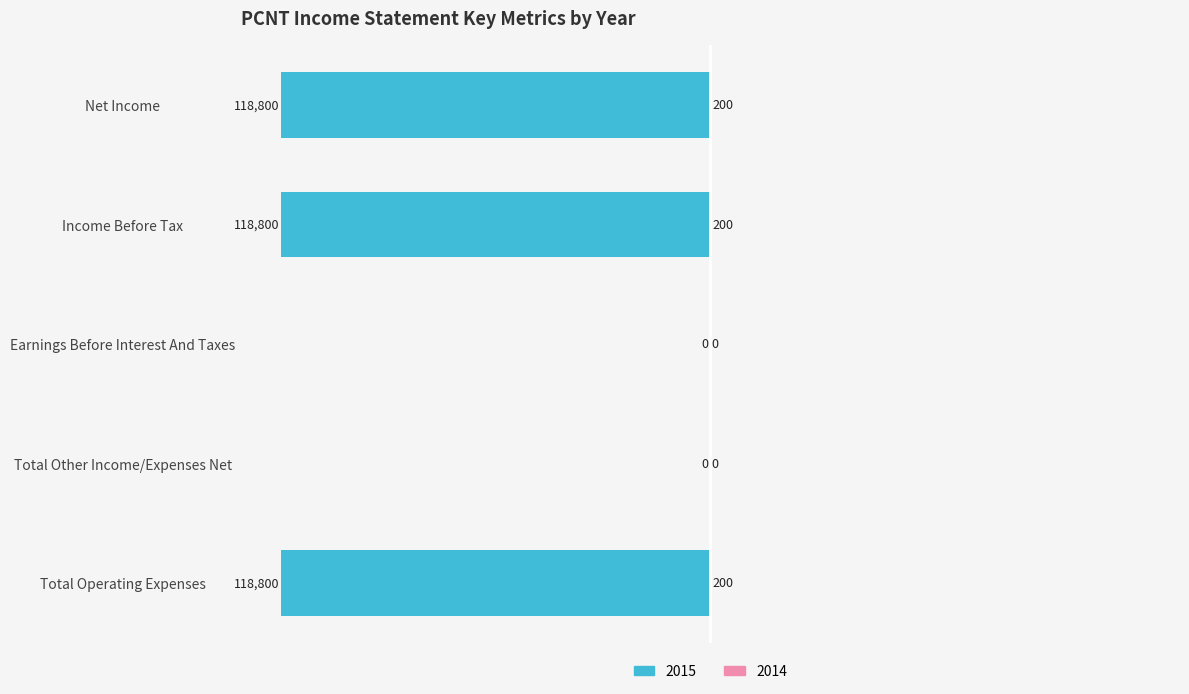

What is the label of the 5th bar from the right?

Total Operating Expenses